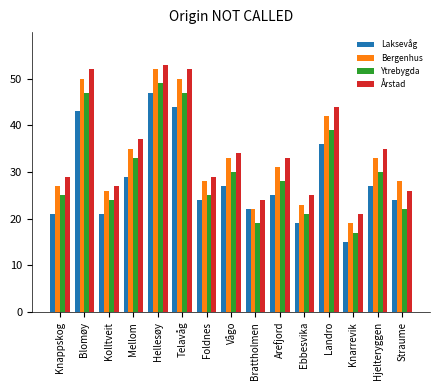

What is the label of the 12th bar from the right?

Mellom